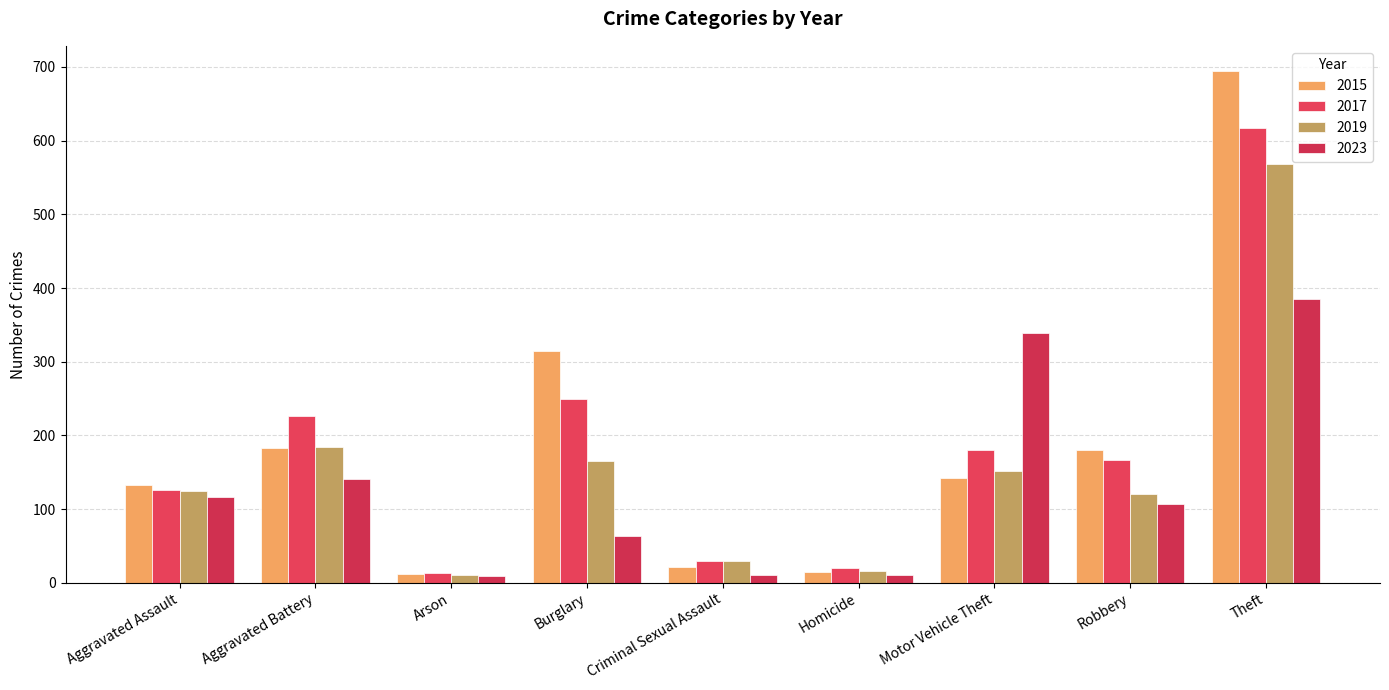

What position from the left is Burglary?

4